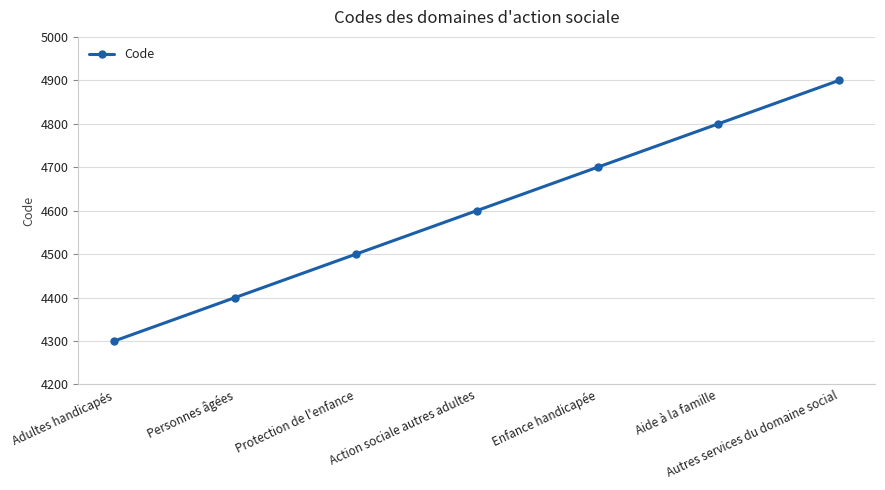

Does the chart display data point markers on the line(s)?

Yes